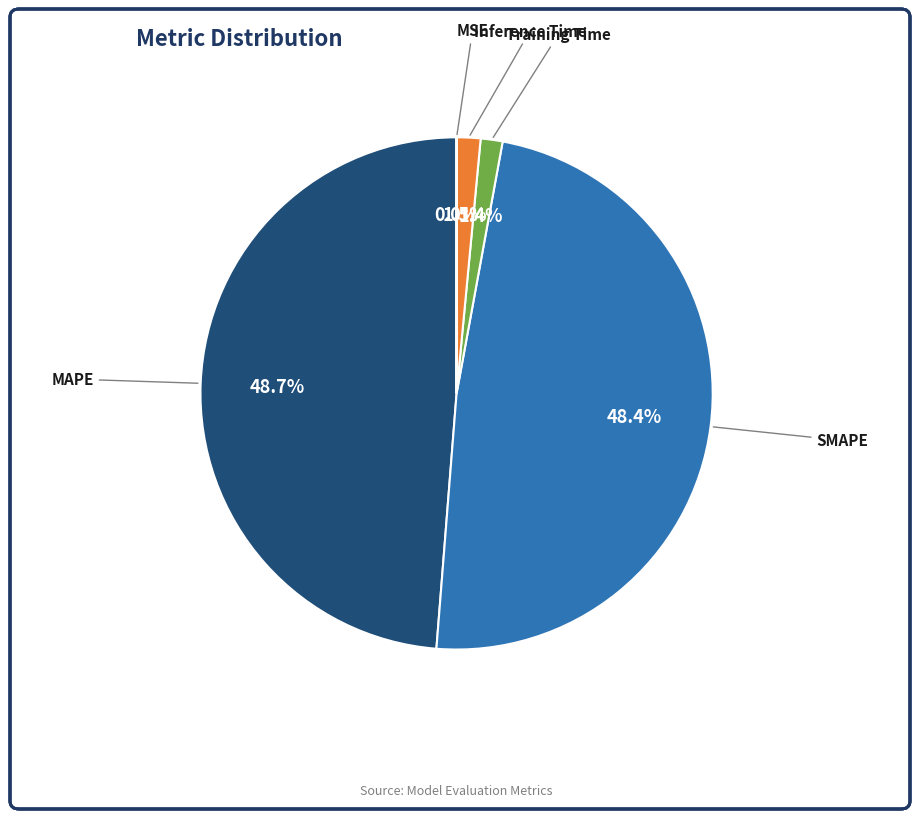

To the nearest percent, what is the difference between the Training Time and SMAPE slice percentages?

47%